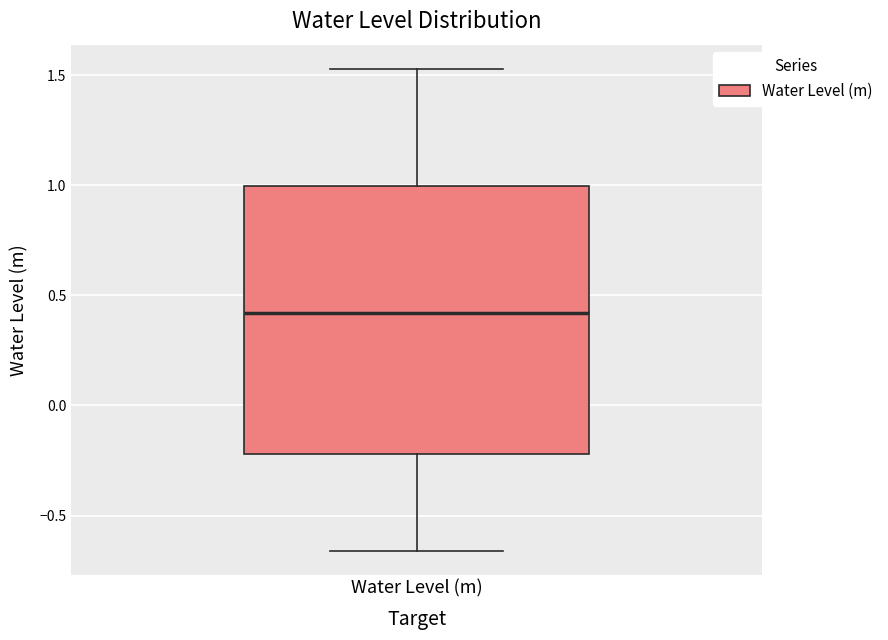

Transcribe this box plot: give where the median line is, the range the box spans, and where the two whiskers end, as read against the y-axis. The values are not printed on the chart, so give them approximately, as read against the axis.

median 0.40, box -0.20 to 1.00, whiskers -0.65 to 1.55